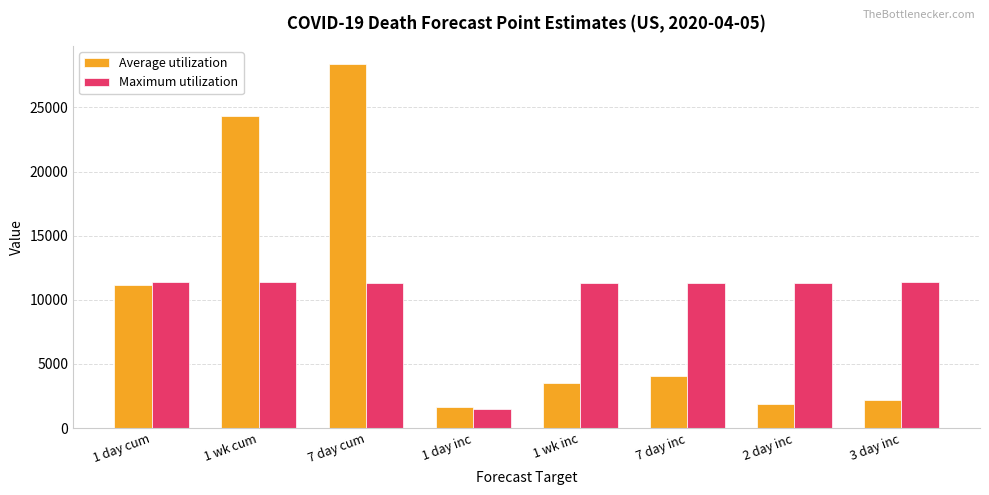

What is the difference between the Average utilization values at 7 day inc and 1 wk cum?

20254